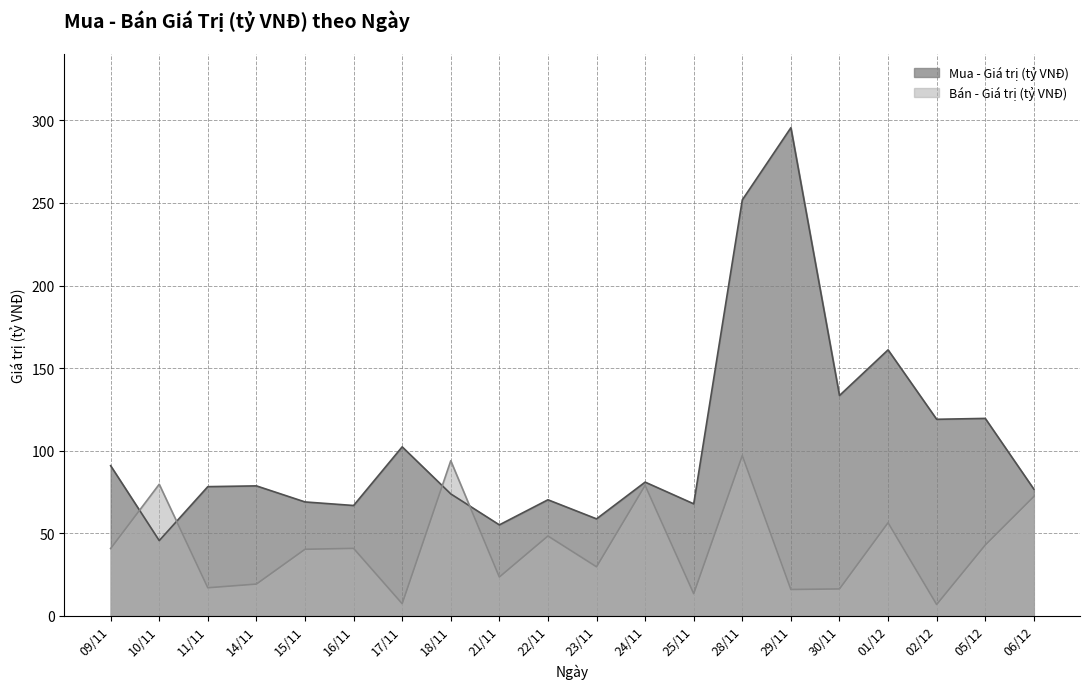

At which category does Bán - Giá trị (tỷ VNĐ) reach its first local peak?

10/11